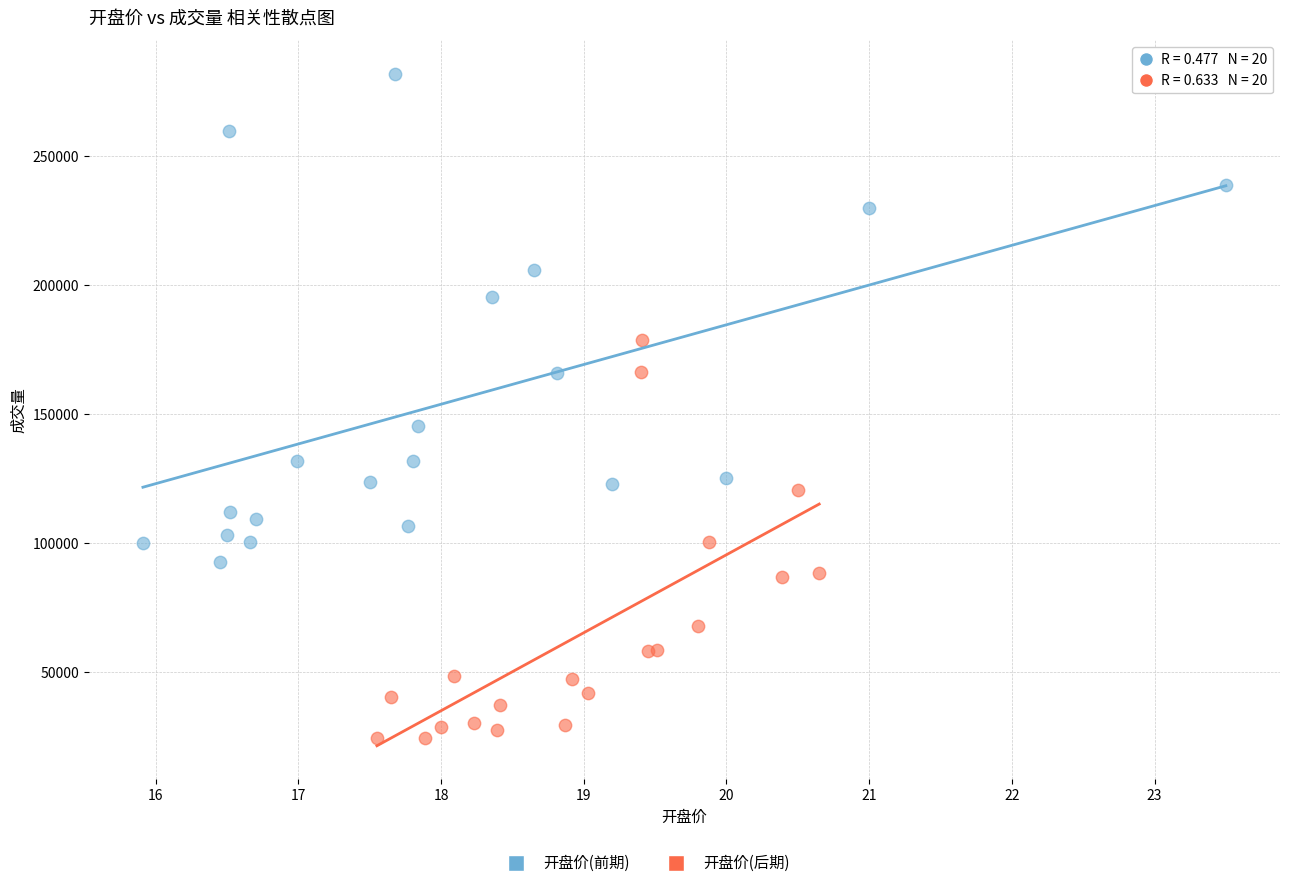

Which series contains the highest Y value?

开盘价(前期)